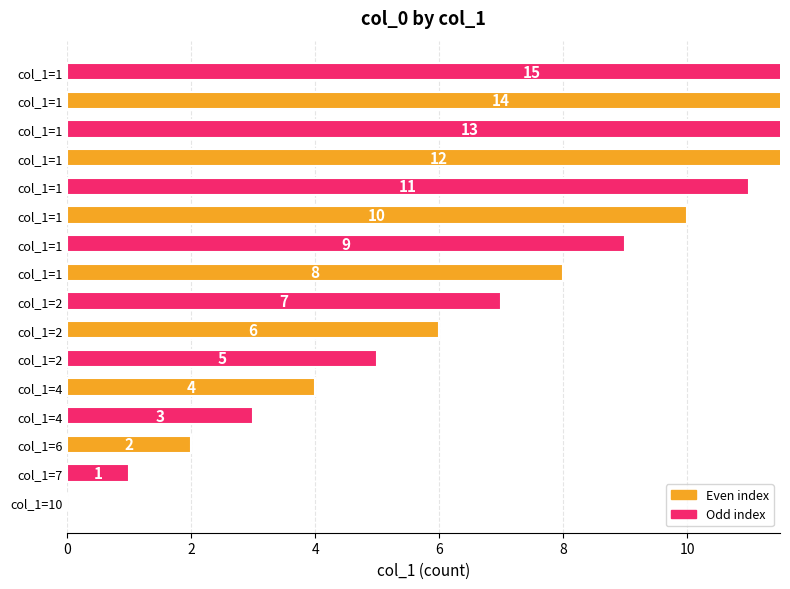

How many values are above zero?

15